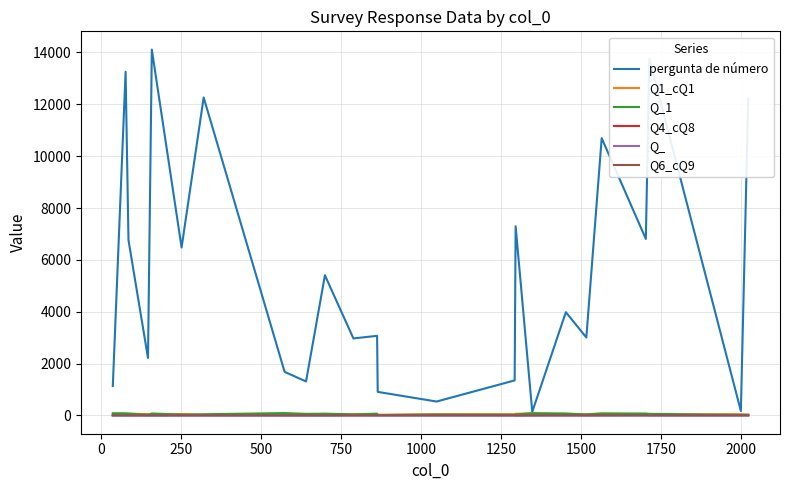

Which series has the largest total across all categories?

pergunta de número